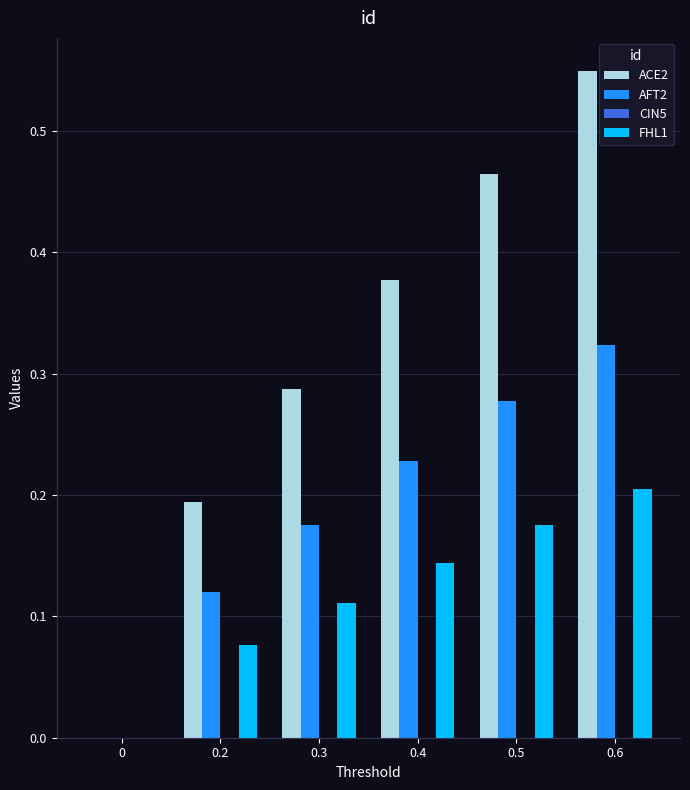

True or false: ACE2 has a value of 0.1 at 0.5.

False